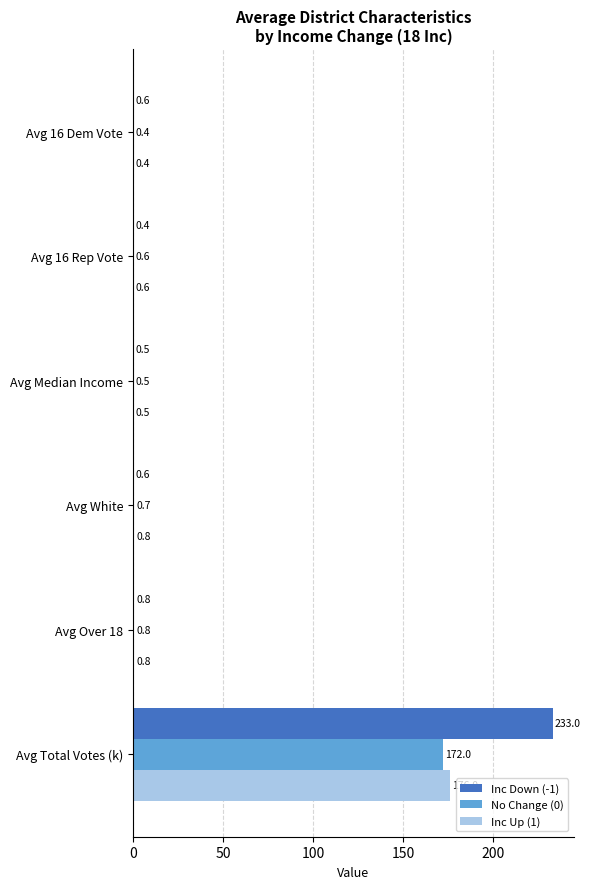

True or false: Inc Down (-1) has a value of 233.0 at Avg Total Votes (k).

True